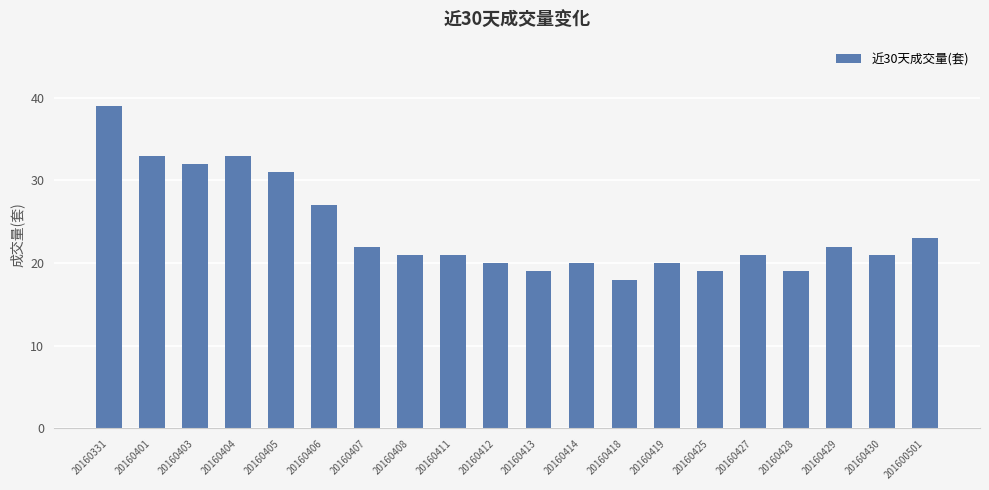

Reading left to right, transcribe all the data shown in this chart.

20160331=39	20160401=33	20160403=32	20160404=33	20160405=31	20160406=27	20160407=22	20160408=21	20160411=21	20160412=20	20160413=19	20160414=20	20160418=18	20160419=20	20160425=19	20160427=21	20160428=19	20160429=22	20160430=21	201600501=23